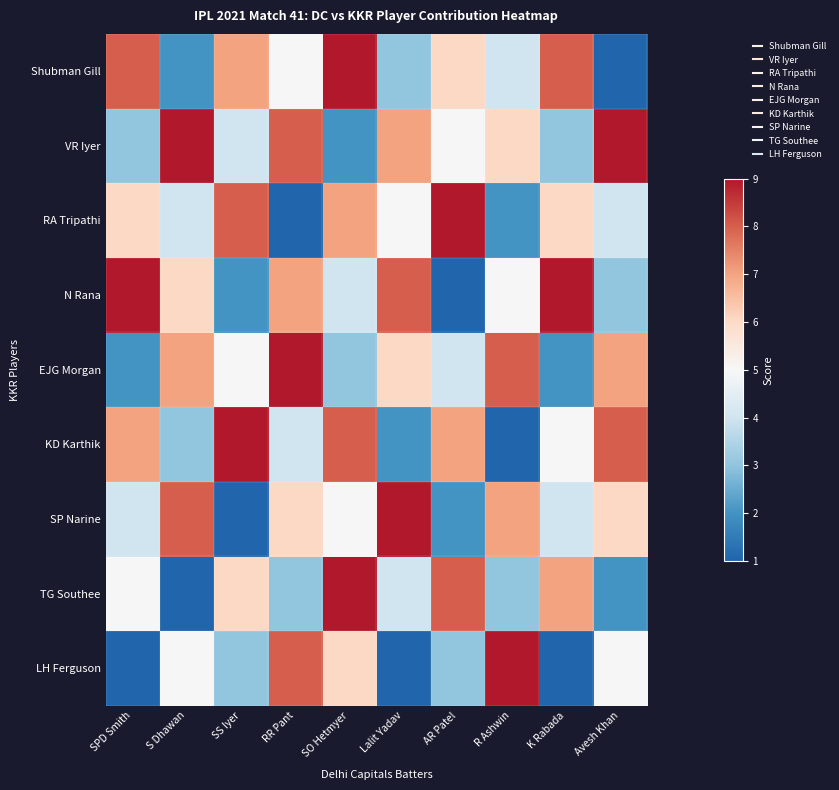

Which label corresponds to the largest value in the chart?

SO Hetmyer